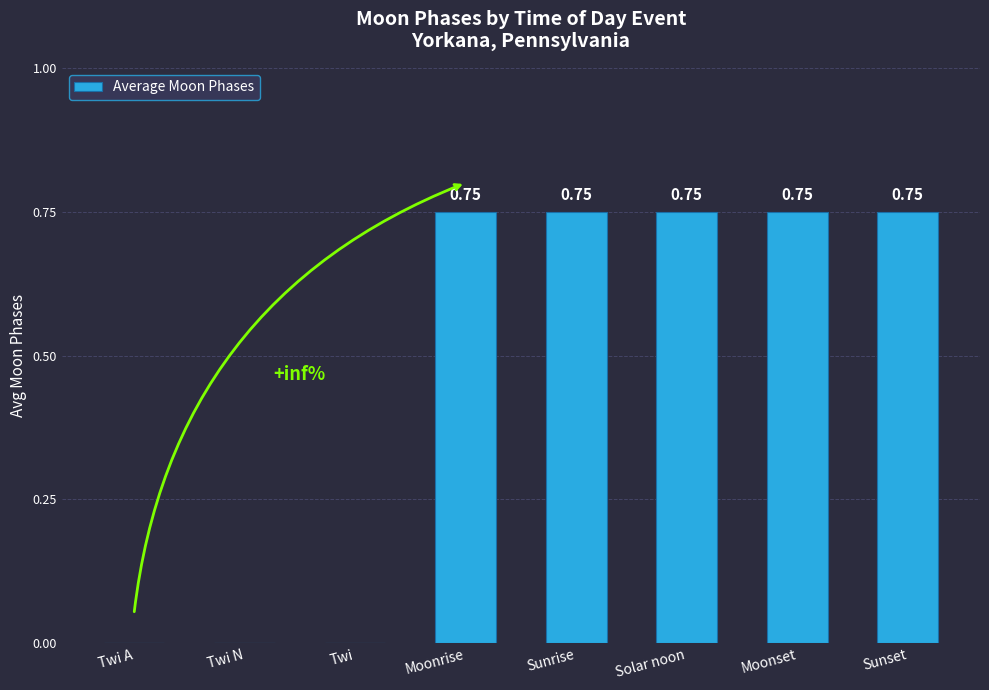

How many distinct data groups are displayed?

1